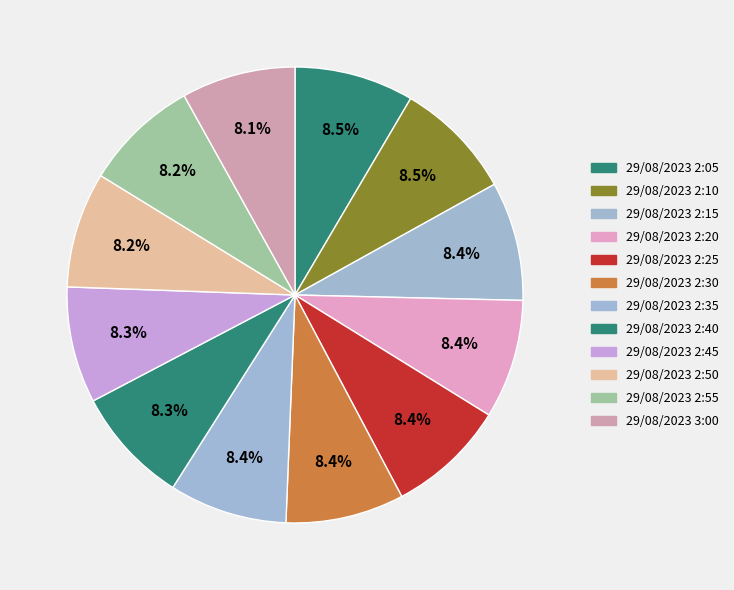

How many segments does this pie chart have?

12